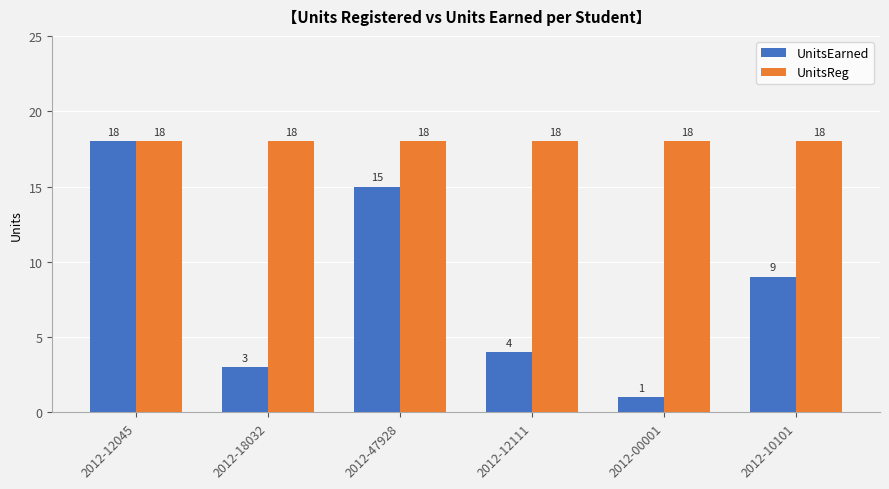

How many data points does each series have?

6